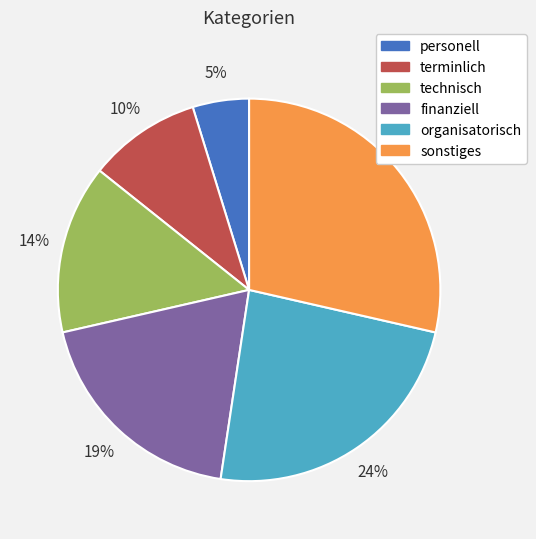

Which slice is the smallest?

personell